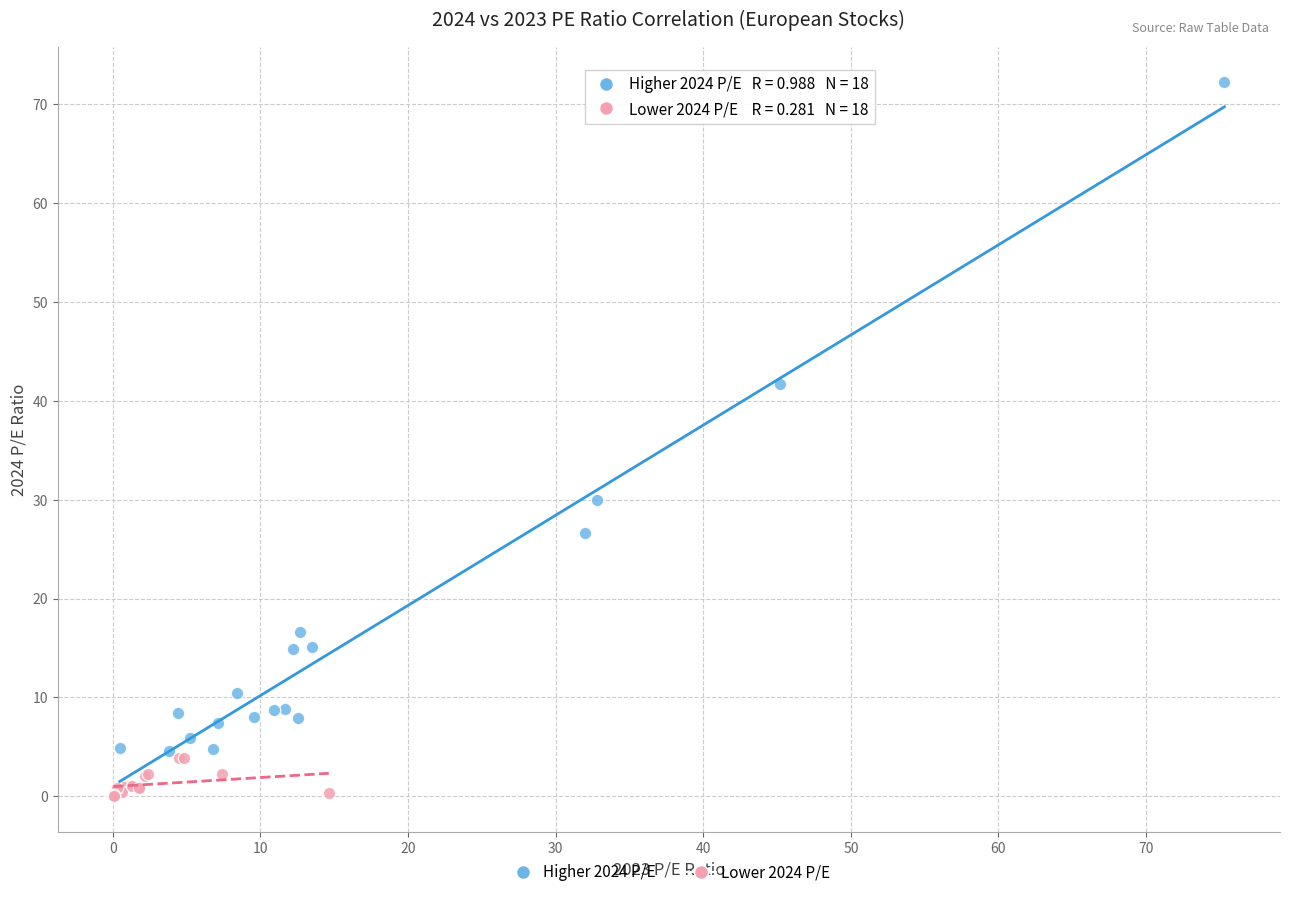

Which series reaches the minimum Y coordinate?

Lower 2024 P/E